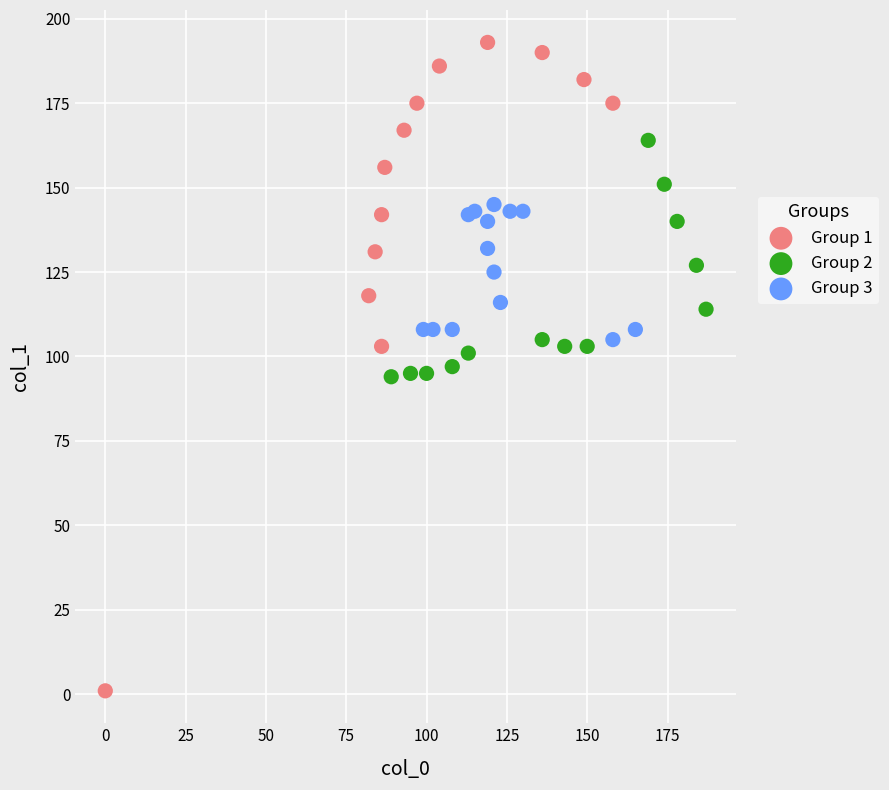

Which series reaches the maximum Y coordinate?

Group 1